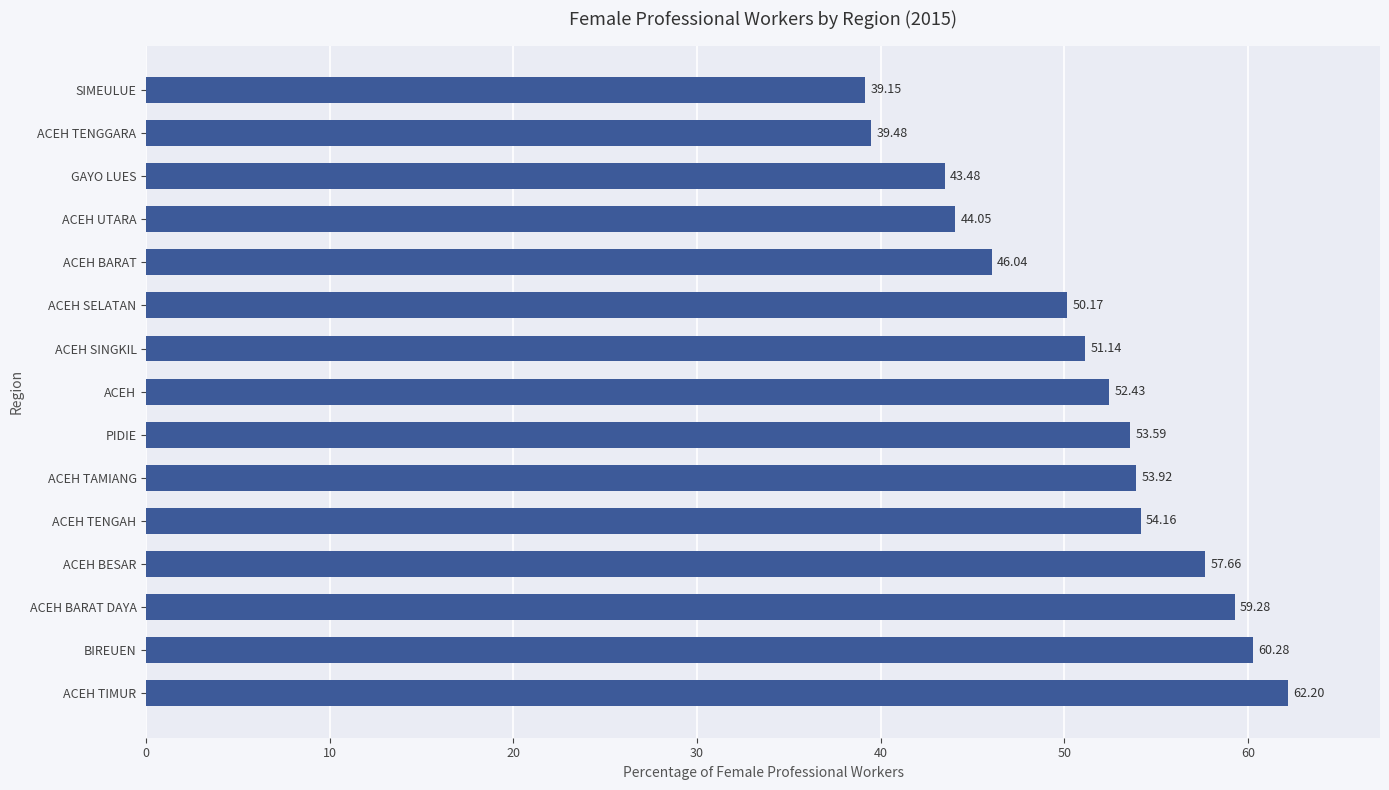

Which has a higher value, ACEH TAMIANG or ACEH UTARA?

ACEH TAMIANG